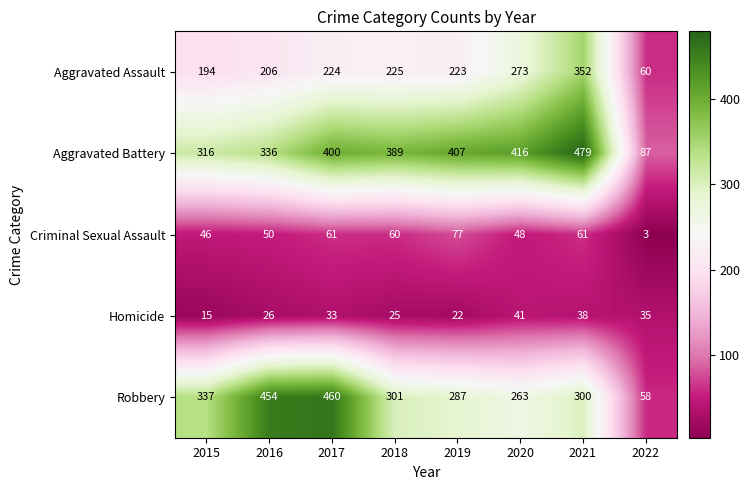

Which series has the widest spread of values?

Robbery